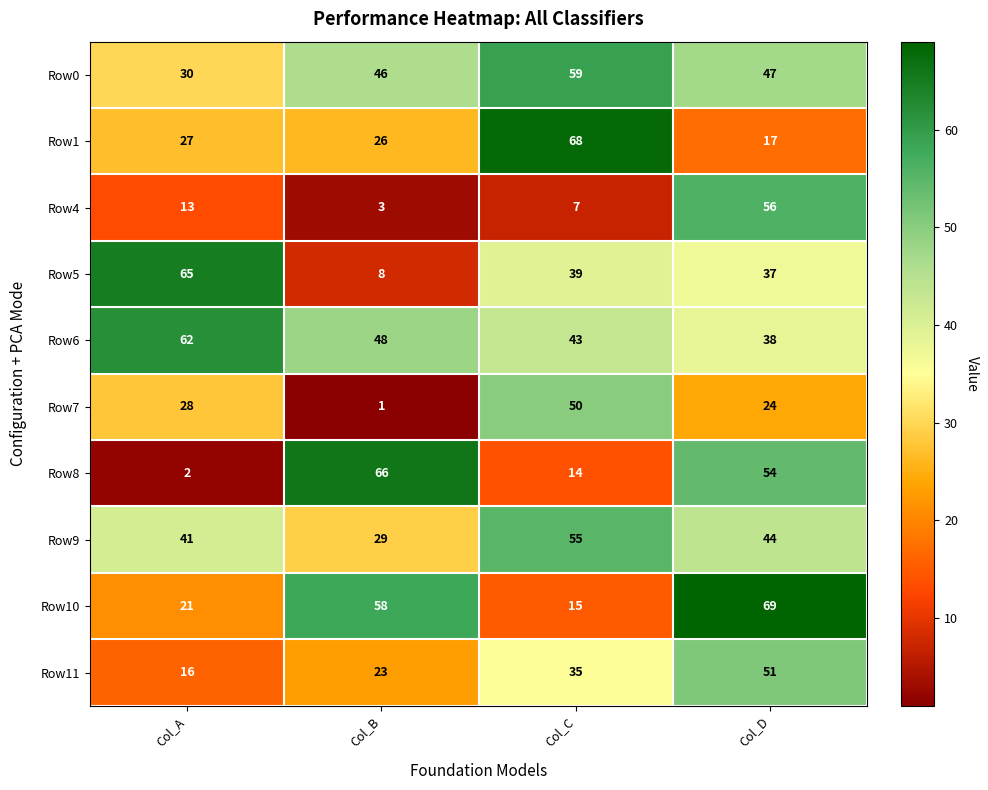

What value does the Row5 series have at Col_B, to the nearest 5?

10